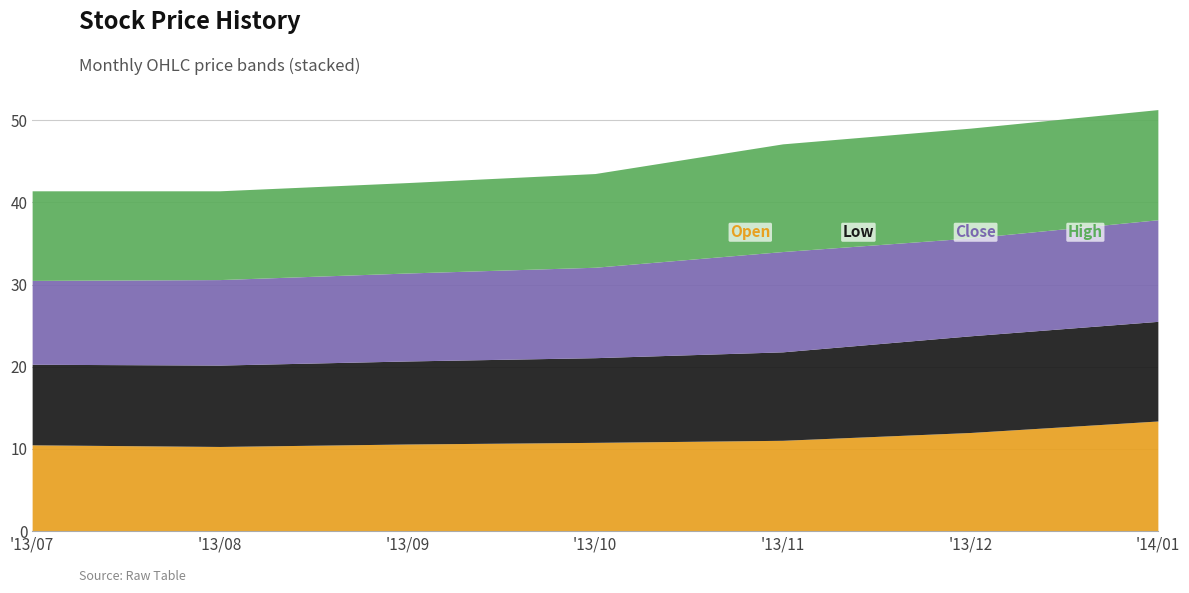

The value of High at 2013-12 is 21.7. True or false?

False